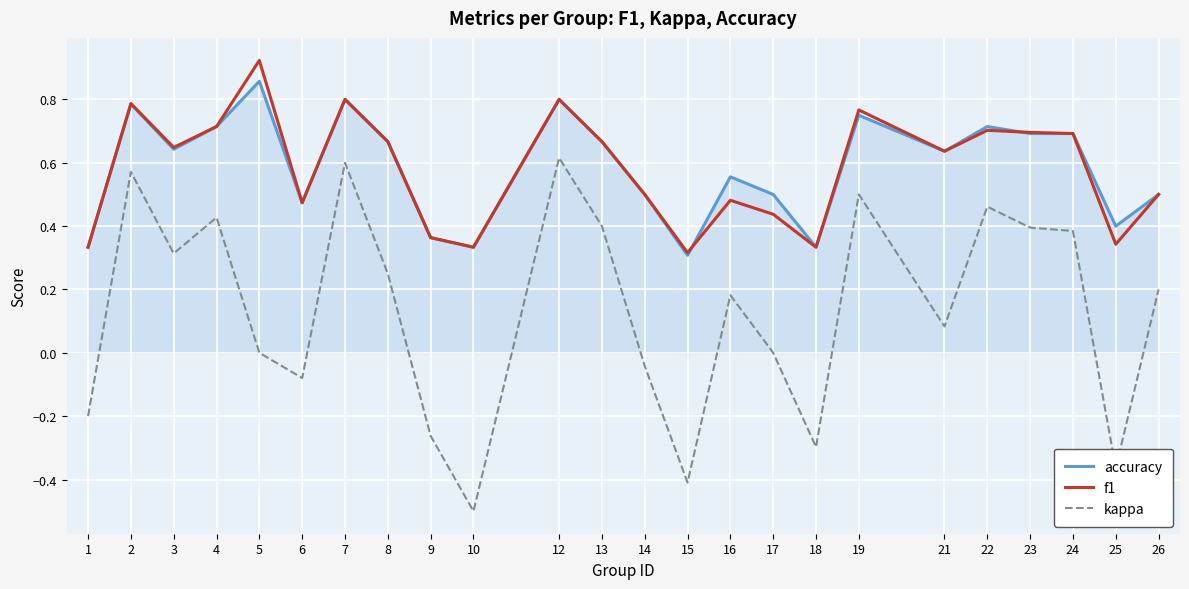

What is the smallest value displayed?

-0.5